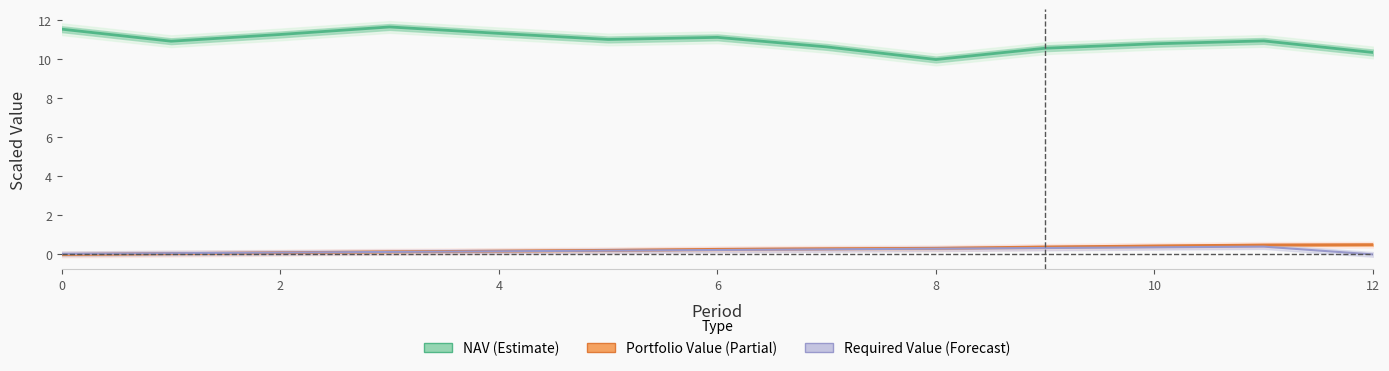

How many data points in NAV are above 10?

12